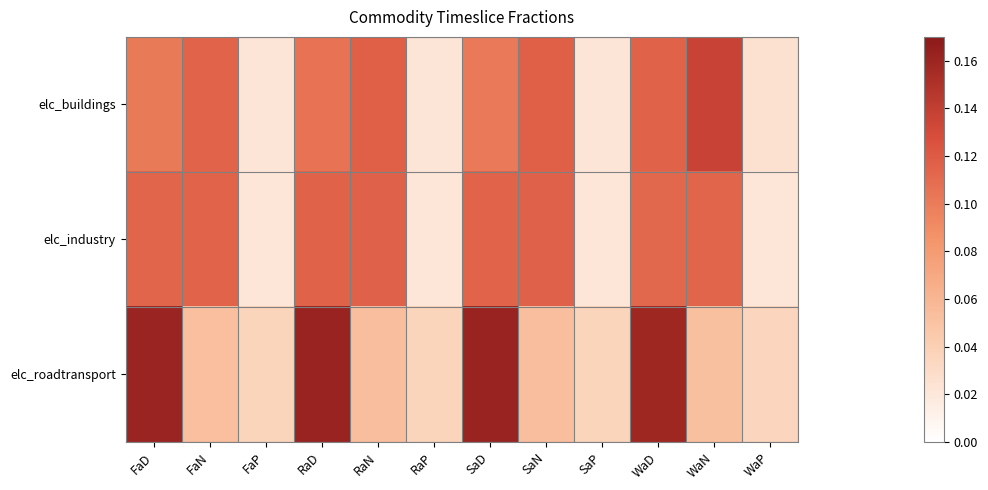

Rank the series by their maximum value, from highest to lowest.

elc_roadtransport, elc_buildings, elc_industry